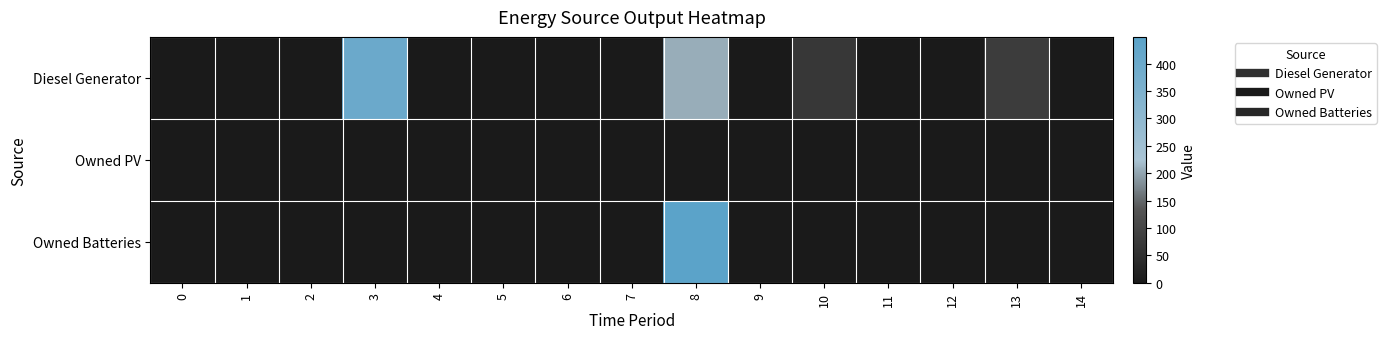

Reading left to right, list all the values displayed in this chart.

Diesel Generator: 0=0	1=0	2=0	3=400	4=0	5=0	6=0	7=0	8=206	9=0	10=68	11=0	12=0	13=79	14=0
Owned PV: 0=0	1=0	2=0	3=0	4=0	5=0	6=0	7=0	8=0	9=0	10=0	11=0	12=0	13=0	14=0
Owned Batteries: 0=0	1=0	2=0	3=0	4=0	5=0	6=0	7=0	8=449	9=0	10=0	11=0	12=0	13=0	14=0